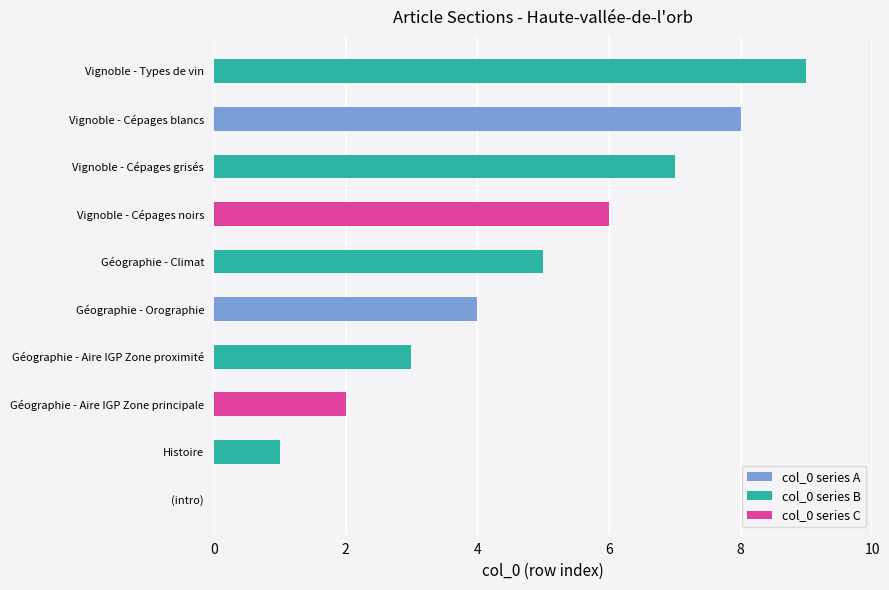

Reading left to right, extract all data points from this chart.

0	1	2	3	4	5	6	7	8	9